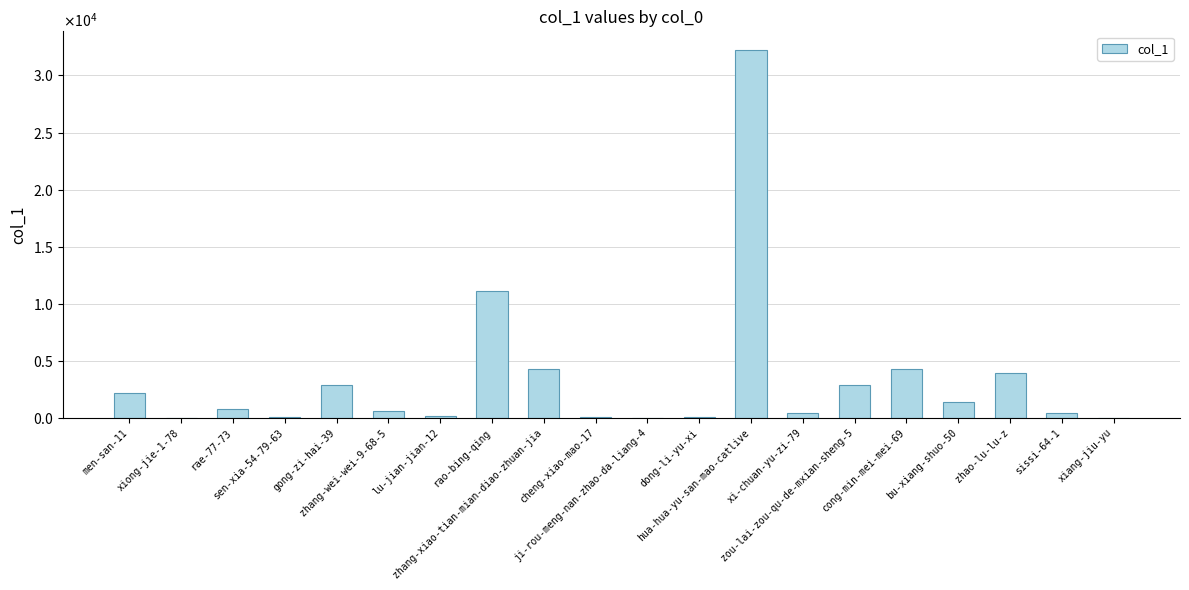

What is the average value?

3394